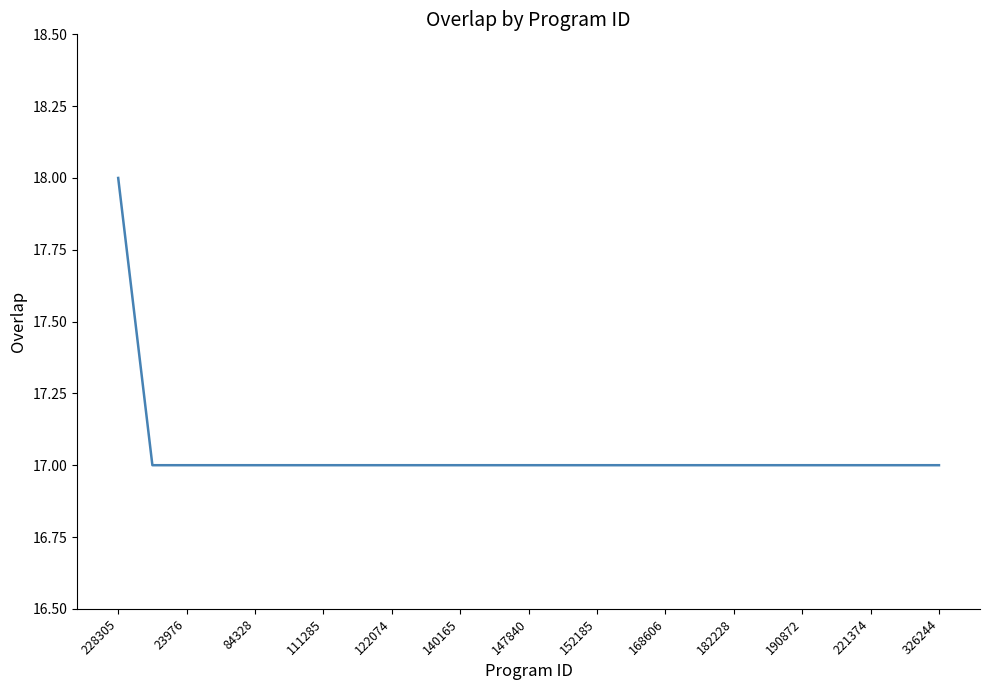

What is the maximum value shown in the chart?

18